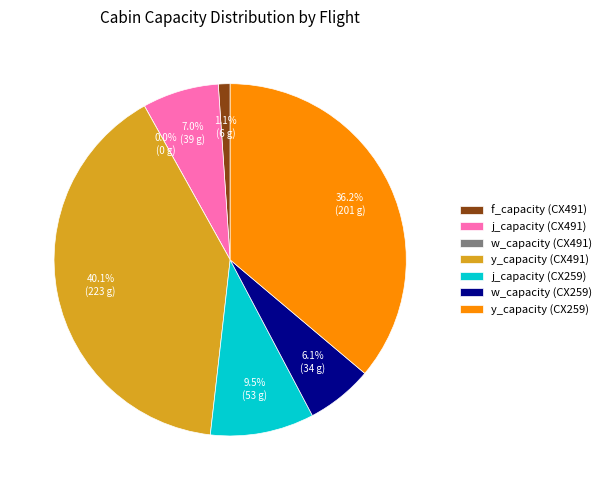

Rank the categories by value from lowest to highest.

w_capacity (CX491), f_capacity (CX491), w_capacity (CX259), j_capacity (CX491), j_capacity (CX259), y_capacity (CX259), y_capacity (CX491)